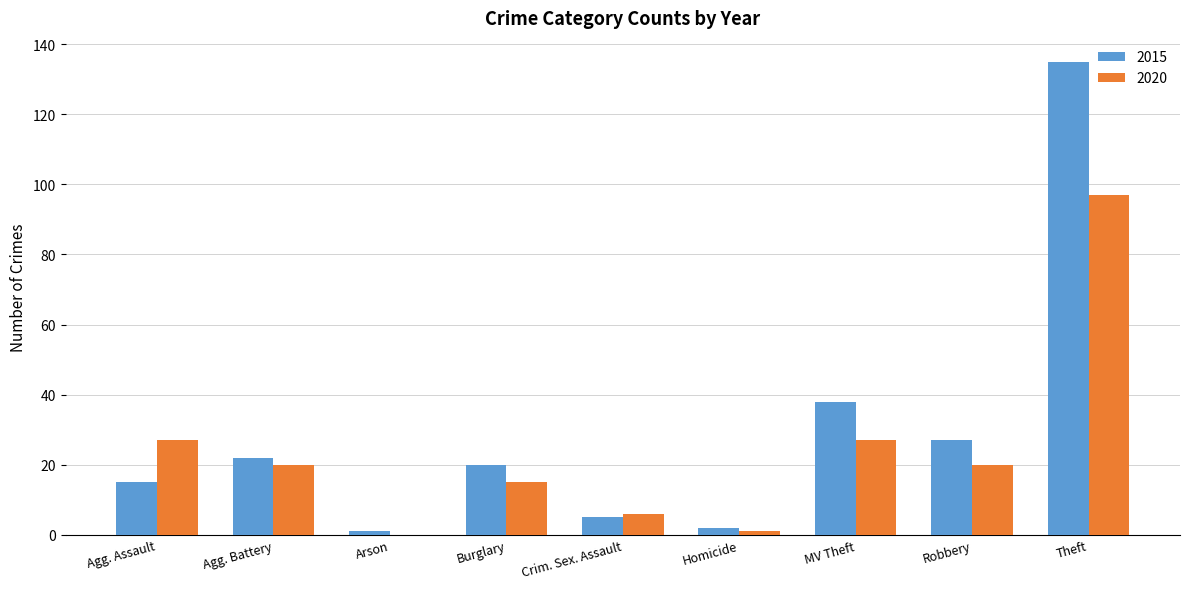

Which label corresponds to the largest value in the chart?

Theft